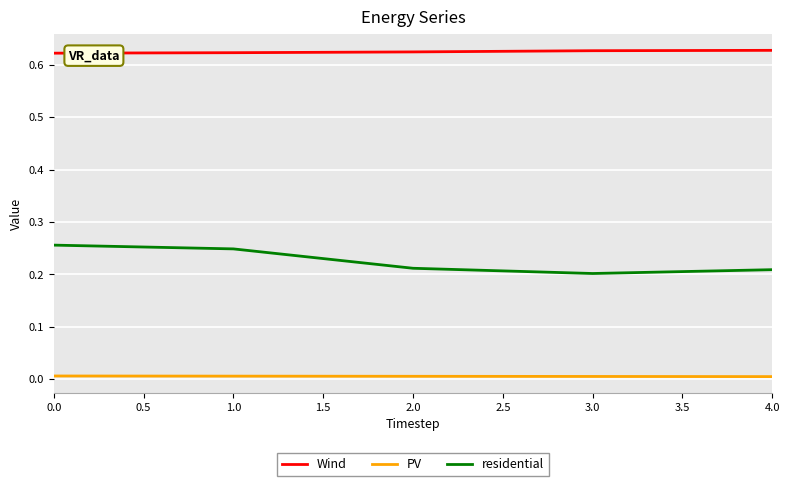

Is it true that residential equals 0.0 at 2.0?

False